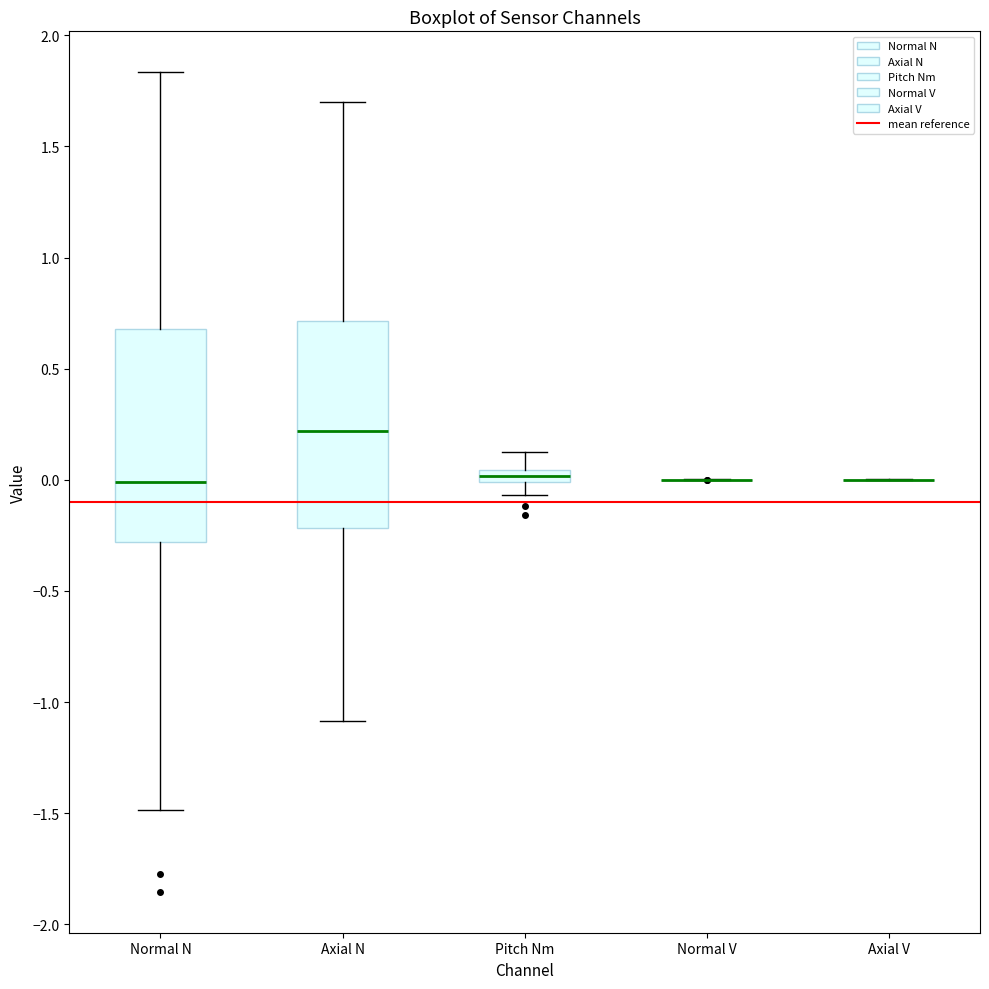

Where is the upper edge of the box for Pitch Nm on the y-axis? The values are not printed on the chart, so give them approximately, as read against the axis.

0.05